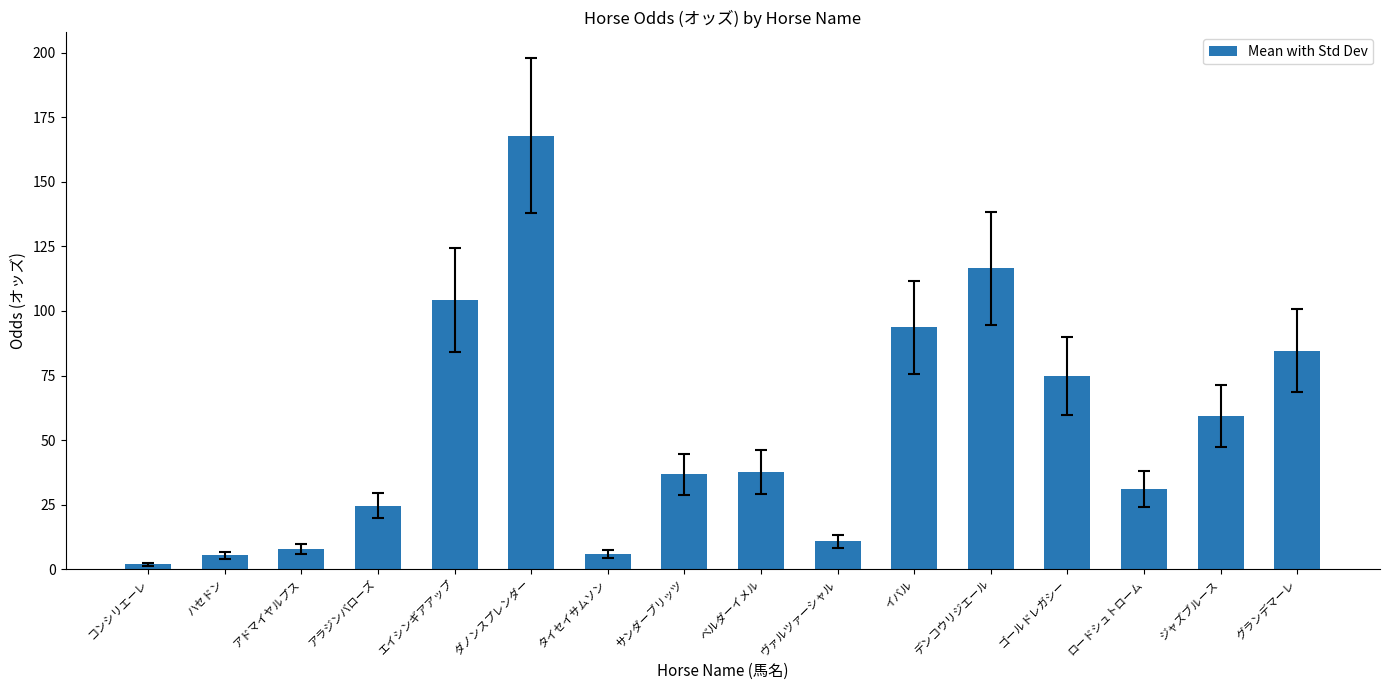

True or false: the data shows 167.9 at ダノンスプレンダー.

True